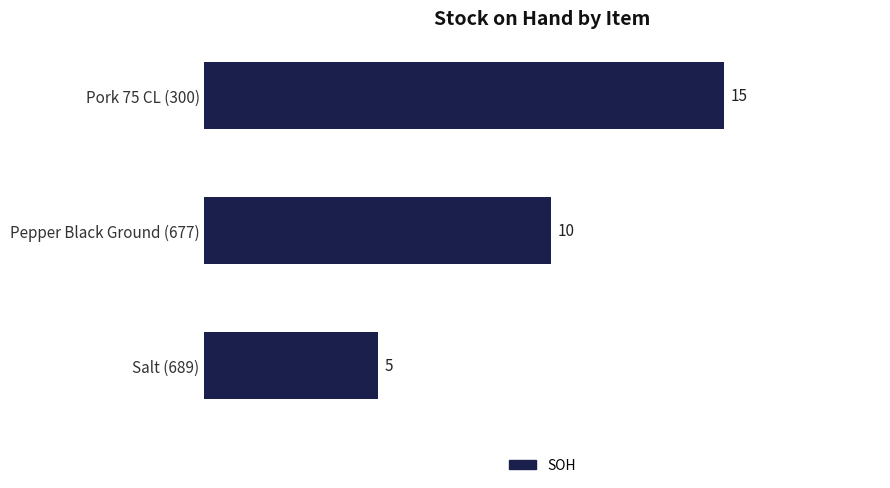

Count the number of data series in this chart.

1